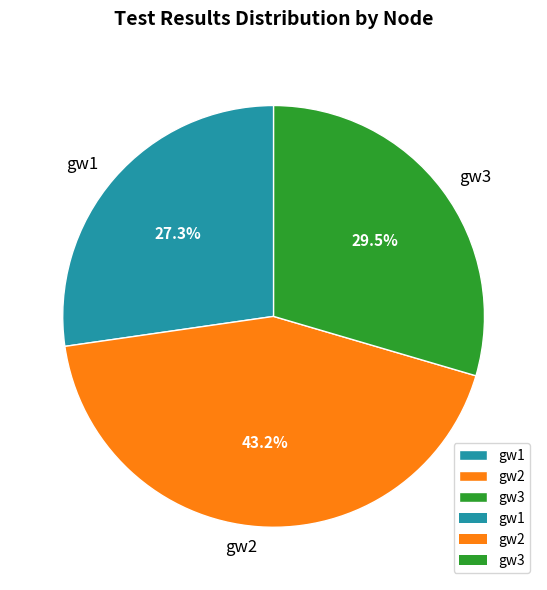

What is the smallest slice in the pie chart?

gw1